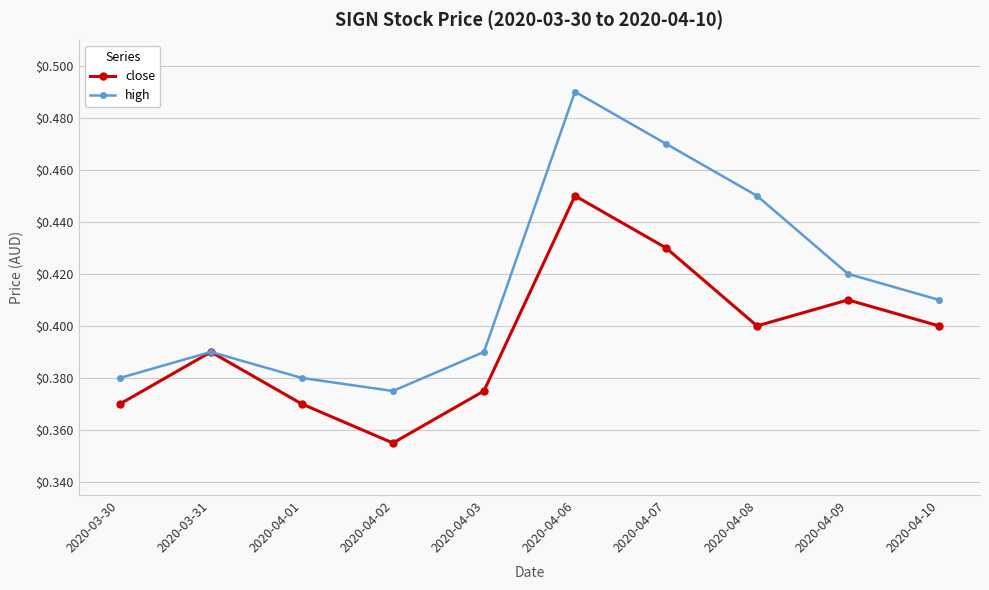

Is it true that close equals 0.4 at 2020-04-02?

True